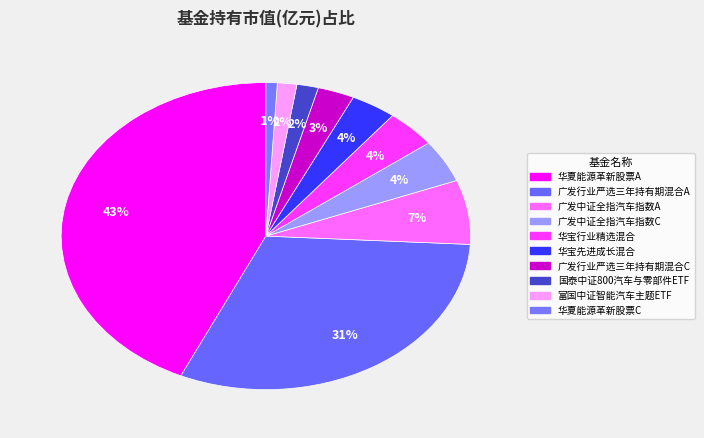

How many segments does this pie chart have?

10